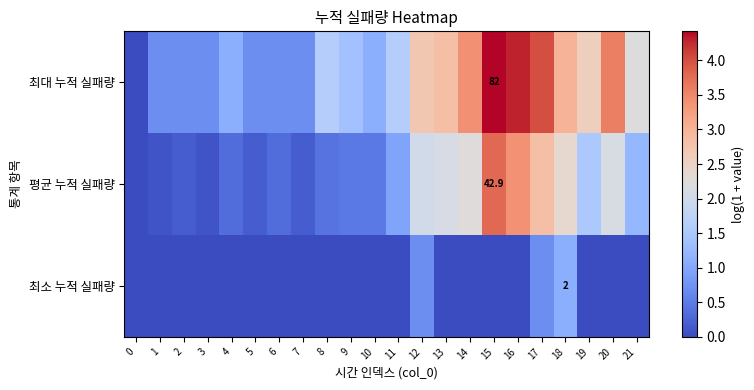

Is it true that 평균 누적 실패량 equals 0.0 at 0?

True